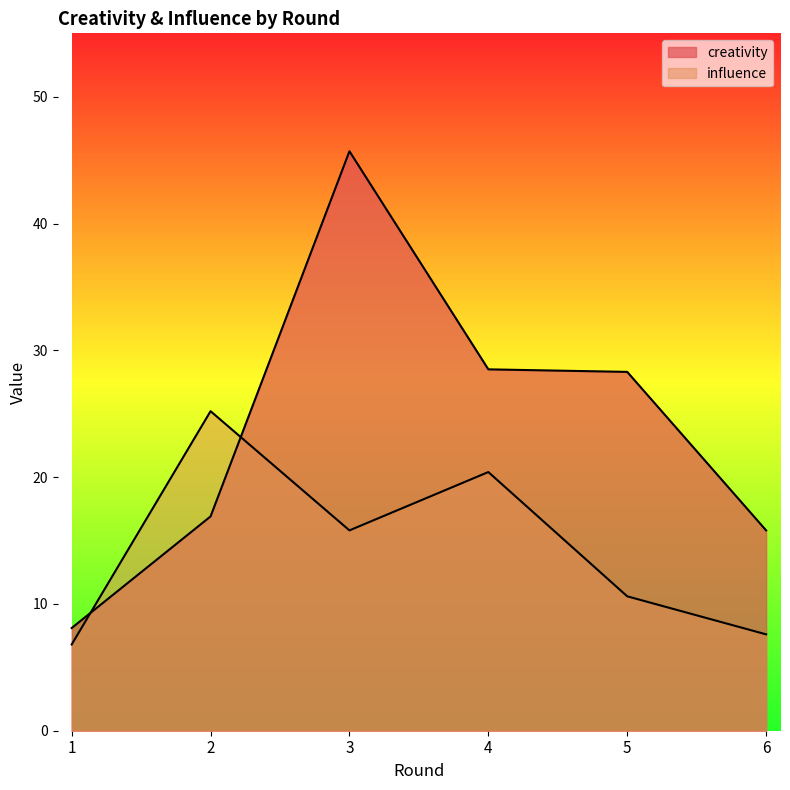

At which label is creativity closest to 26?

5